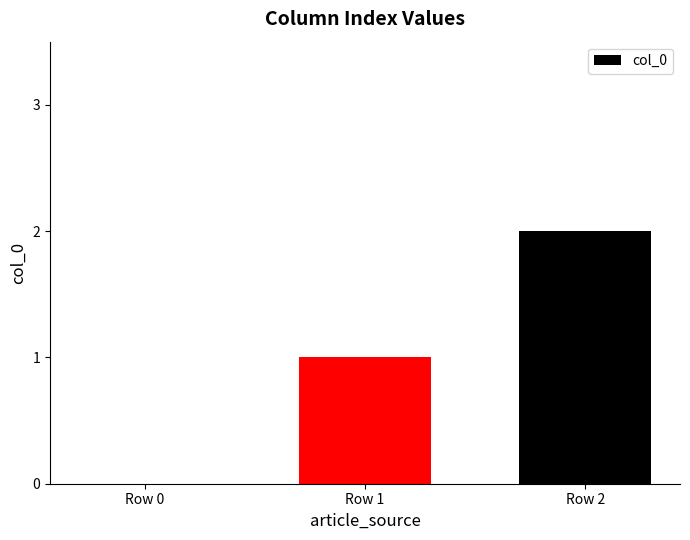

Reading left to right, what are all the values shown in this chart?

Row 0=0	Row 1=1	Row 2=2